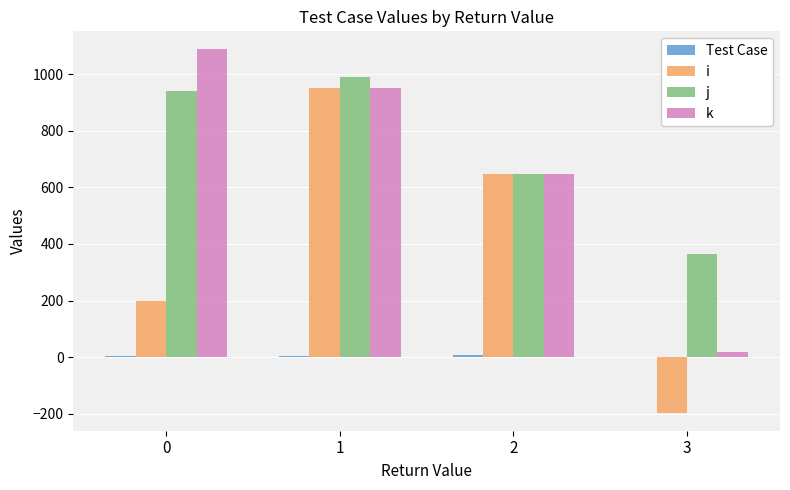

What is the total value across all series at 2?

1945